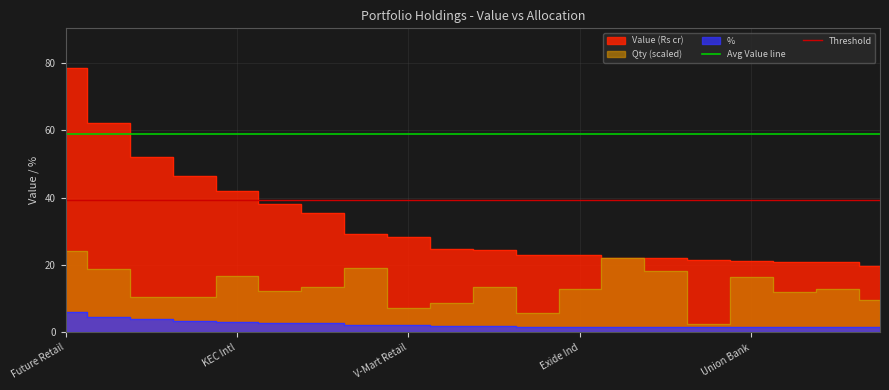

Where is Threshold nearest to the value 39?

Future Retail